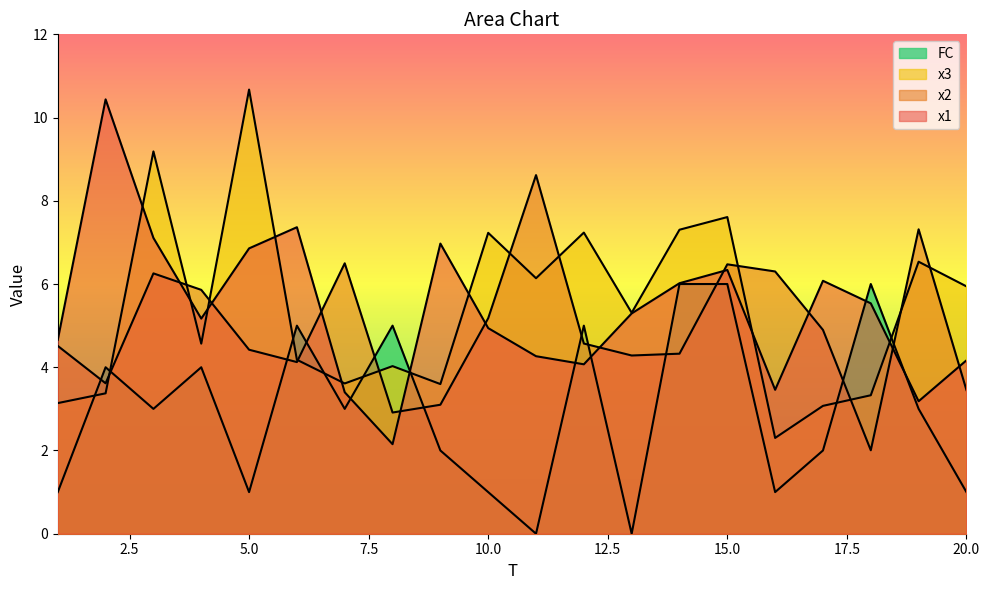

At which category does x1 reach its first local valley?

4